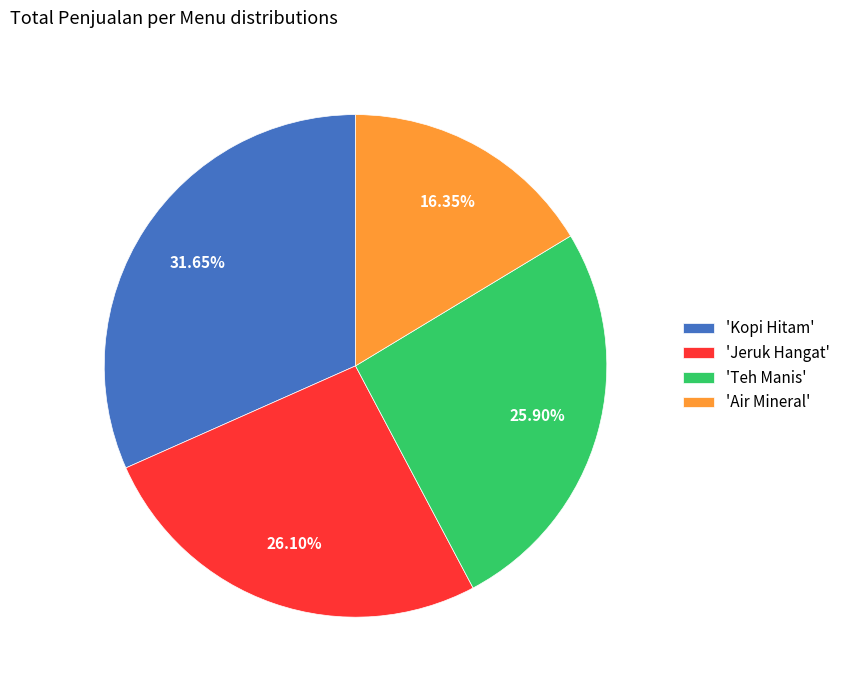

Does any single category account for the majority?

No